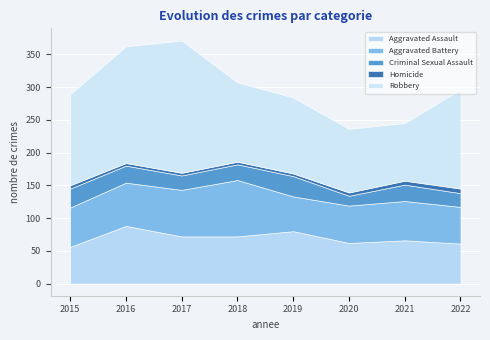

Which series has the widest spread of values?

Robbery